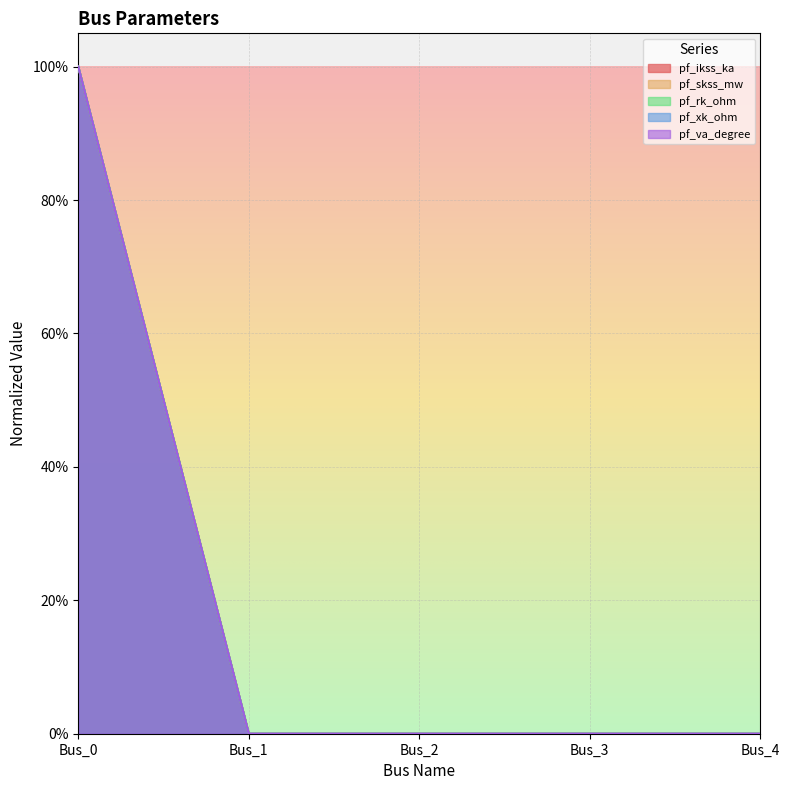

The pf_skss_mw series shows 0 at Bus_4. True or false?

False